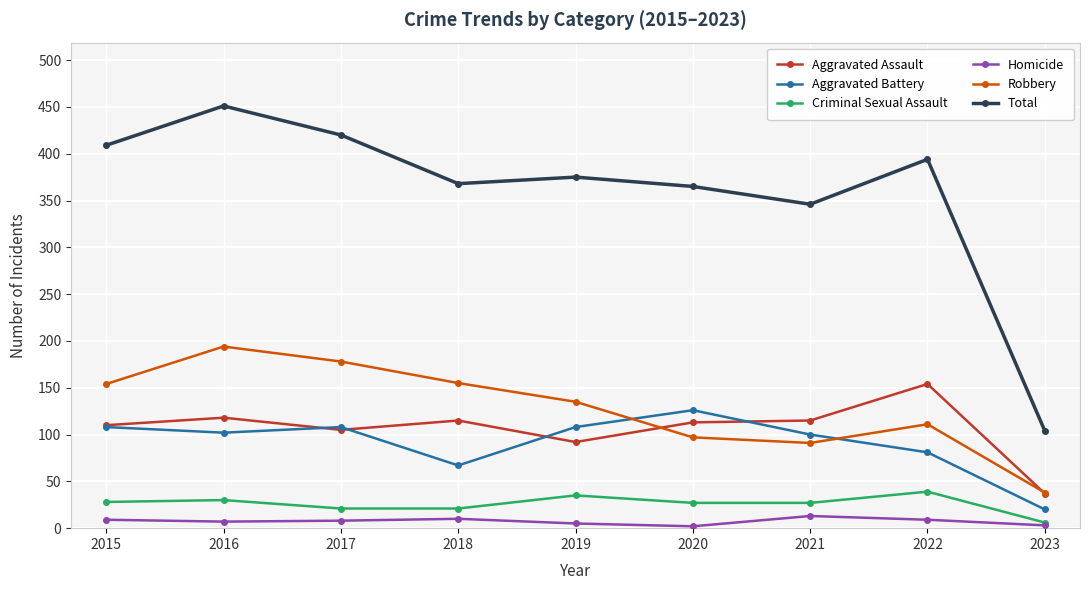

True or false: Total and Criminal Sexual Assault intersect in this chart.

False